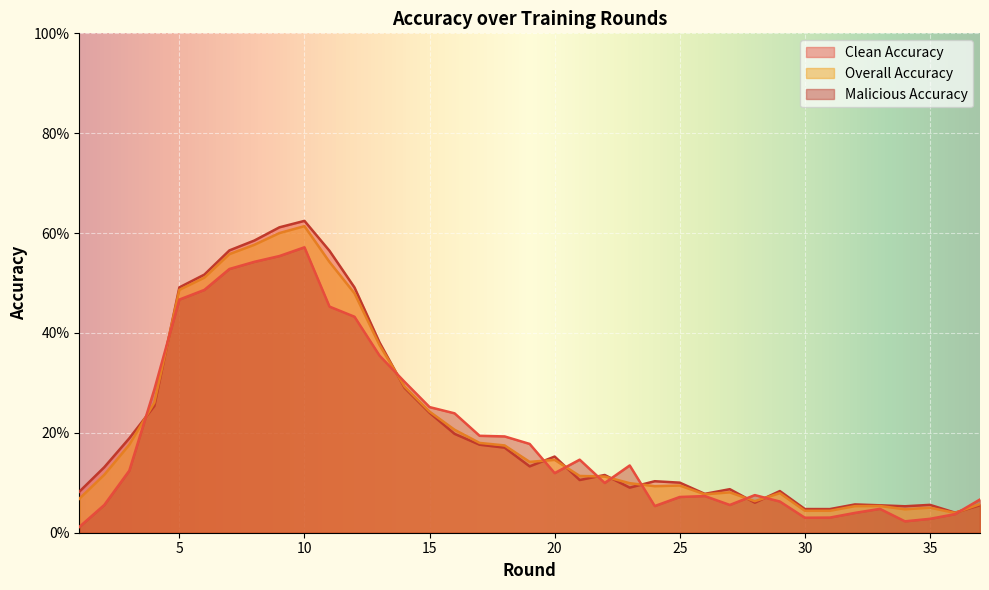

What is the average value of the malicious_accuracy series?

0.2